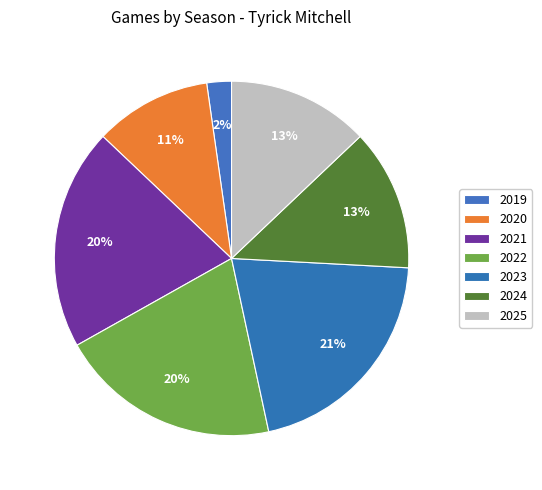

To the nearest percent, what is the combined percentage of 2025 and 2020?

24%